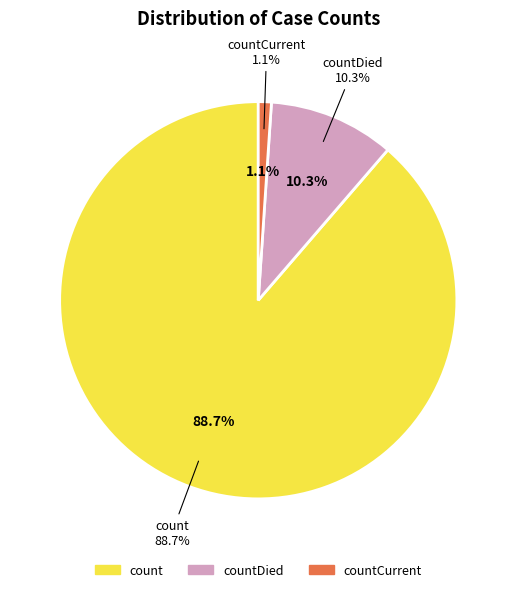

What is the change in value from count to countCurrent?

-113996